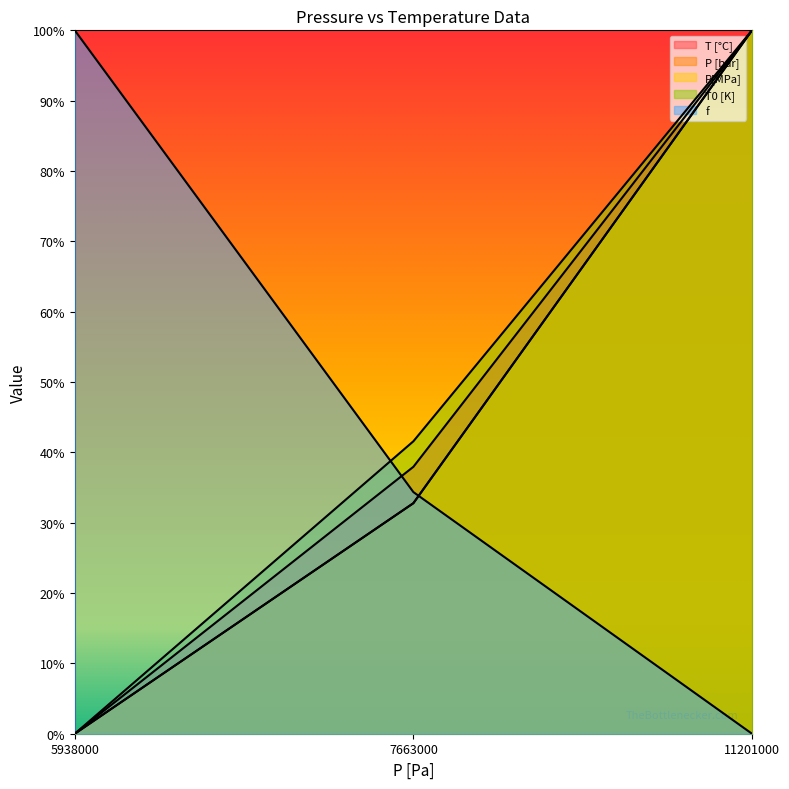

What is the highest value of the T [°C] series?

1.0